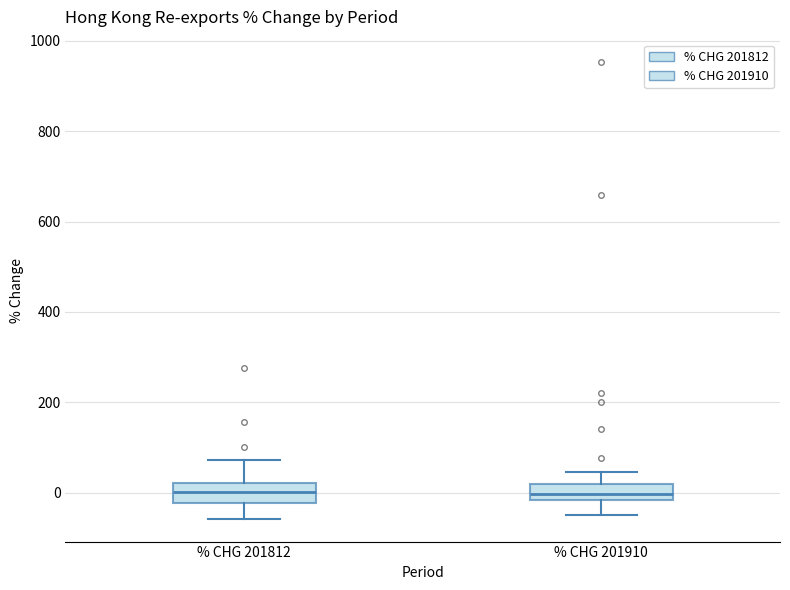

Where does the median line of the box for % CHG 201910 sit on the y-axis? The values are not printed on the chart, so give them approximately, as read against the axis.

0